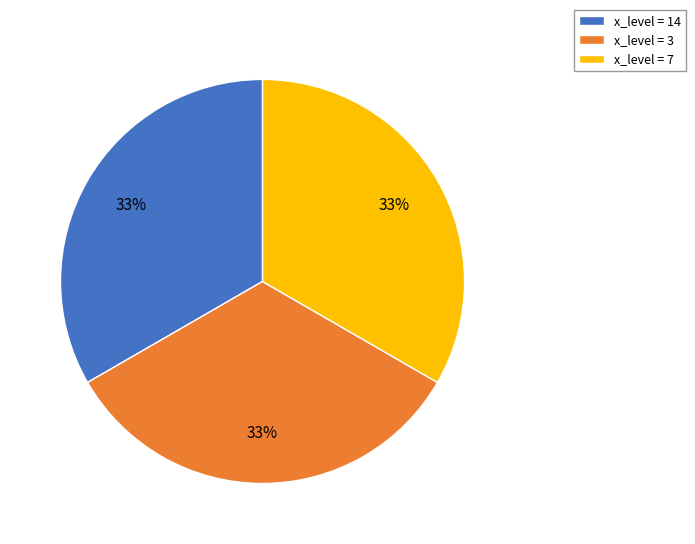

To the nearest percent, what portion does x_level = 14 represent?

33%